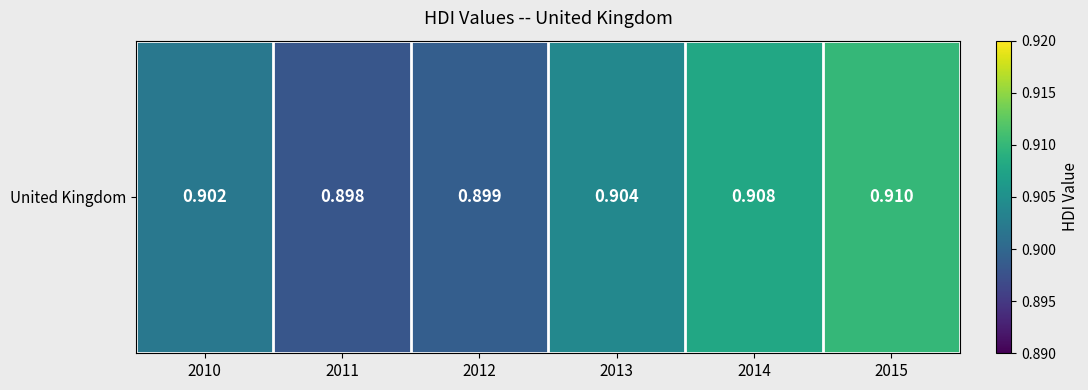

Is it true that the value at 2012 is 0.9?

True